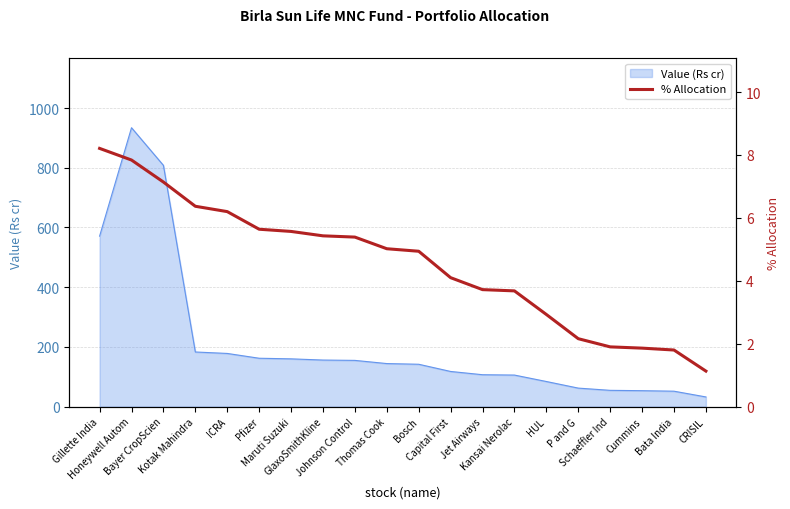

What is the minimum value for Value (Rs cr)?

32.5